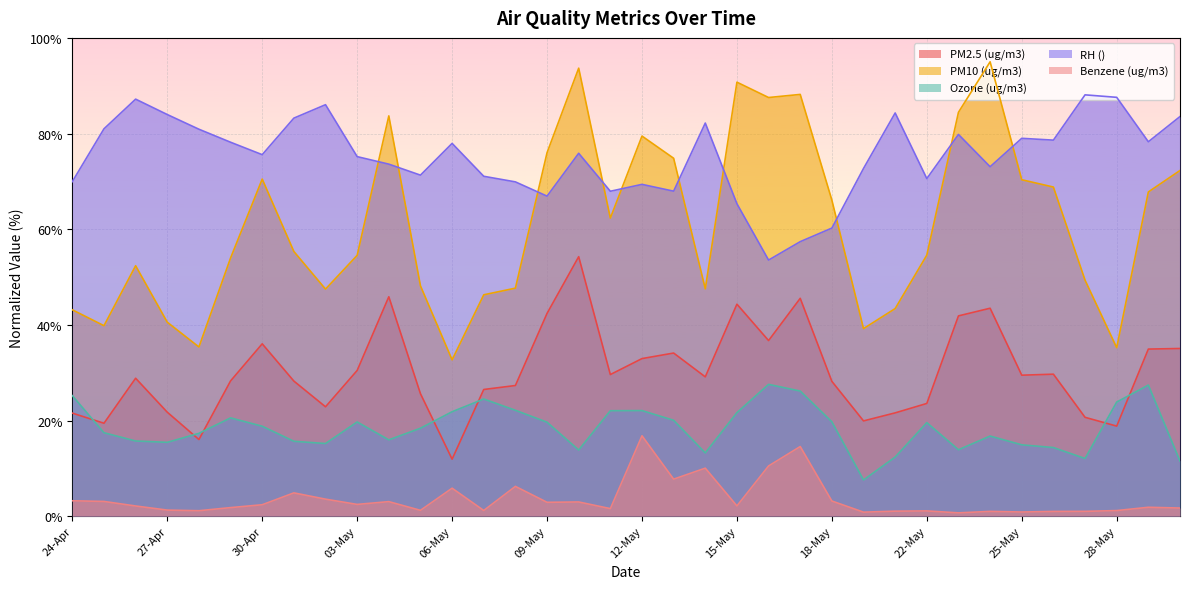

Which series has the largest total across all categories?

RH ()